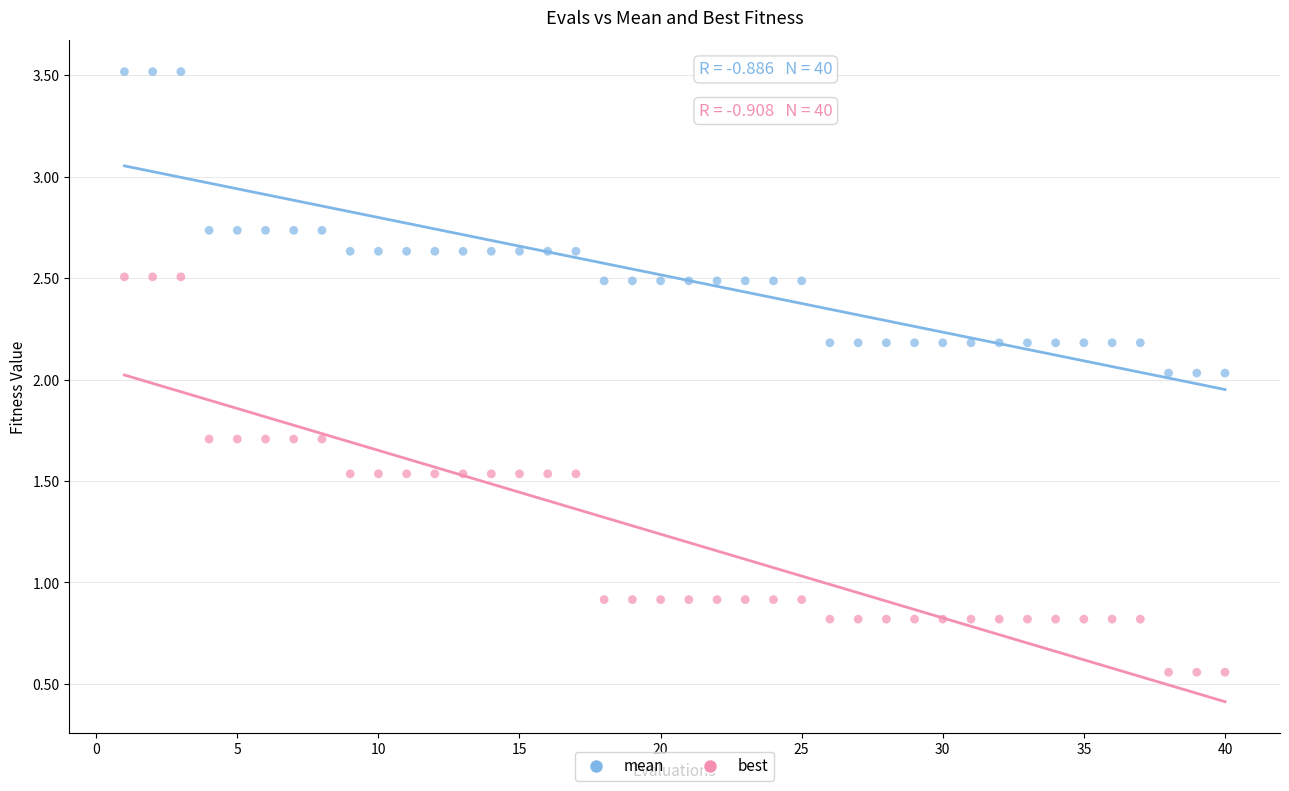

Across all data points, what is the range of X values (max minus min)?

39.0